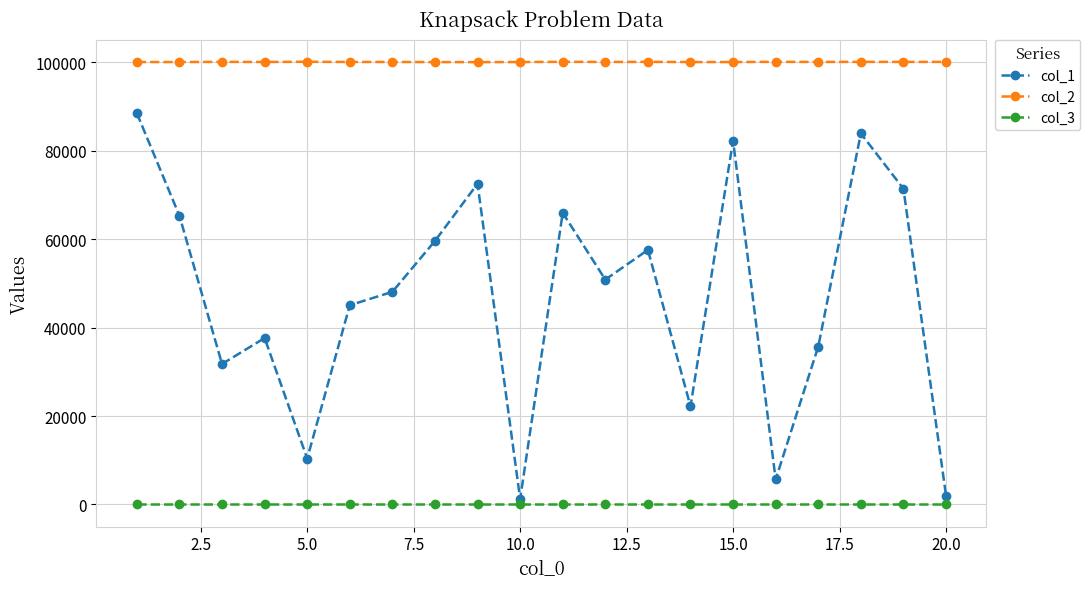

What are all the series names shown in the legend?

col_1, col_2, col_3